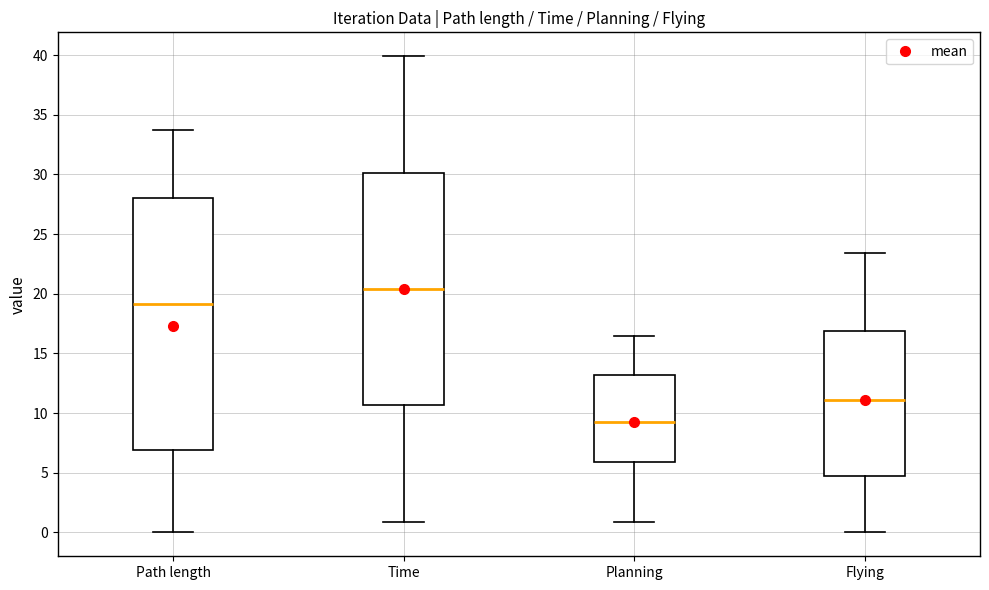

Which box is the tallest, from its lower edge to its upper edge?

Path length